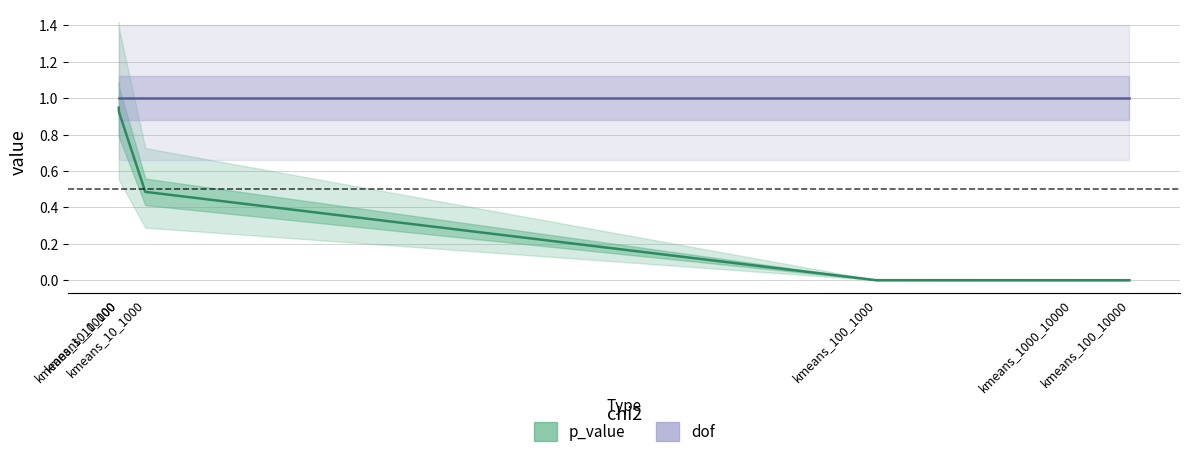

Reading left to right, transcribe all the data shown in this chart.

p_value: 0.9	0.9	0.5	0.0	0.0	0.0
dof: 1.0	1.0	1.0	1.0	1.0	1.0